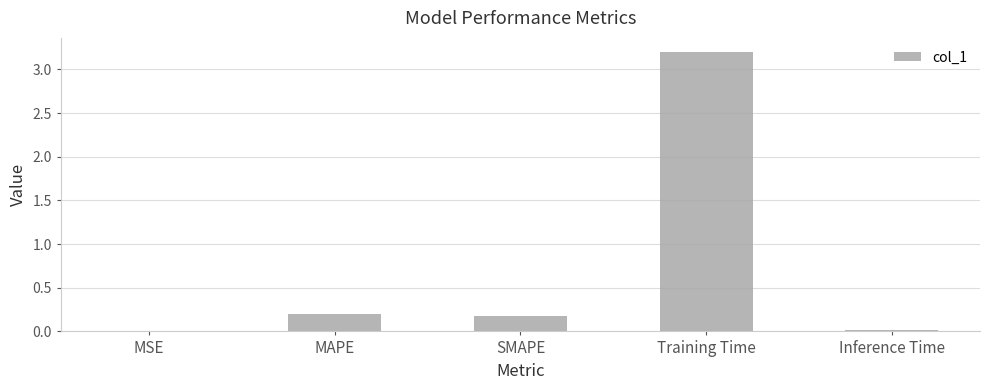

What is the greatest value displayed?

3.2